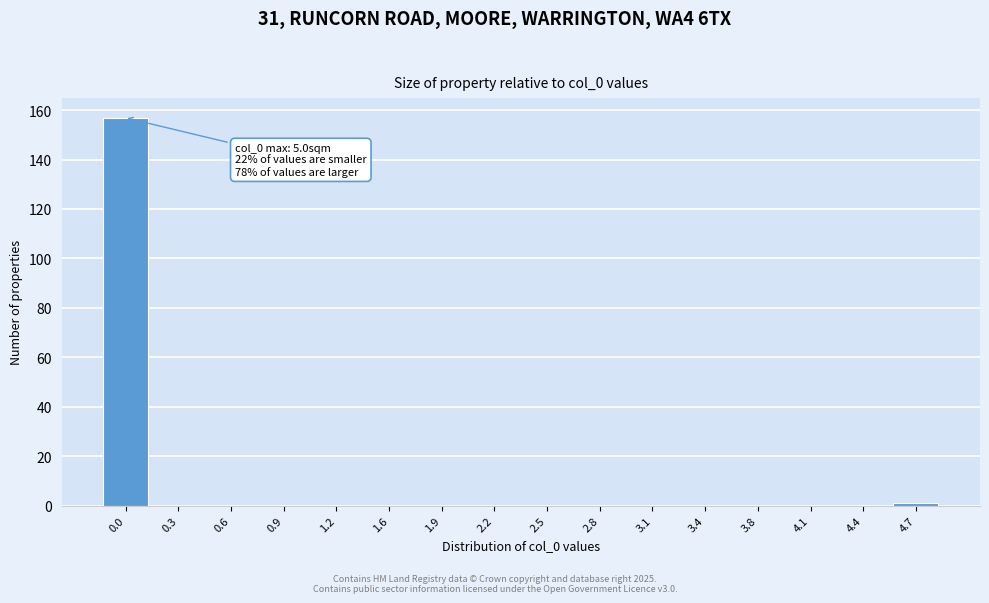

Reading right to left, transcribe all the data shown in this chart.

4.7=1	4.4=0	4.1=0	3.8=0	3.4=0	3.1=0	2.8=0	2.5=0	2.2=0	1.9=0	1.6=0	1.2=0	0.9=0	0.6=0	0.3=0	0.0=157